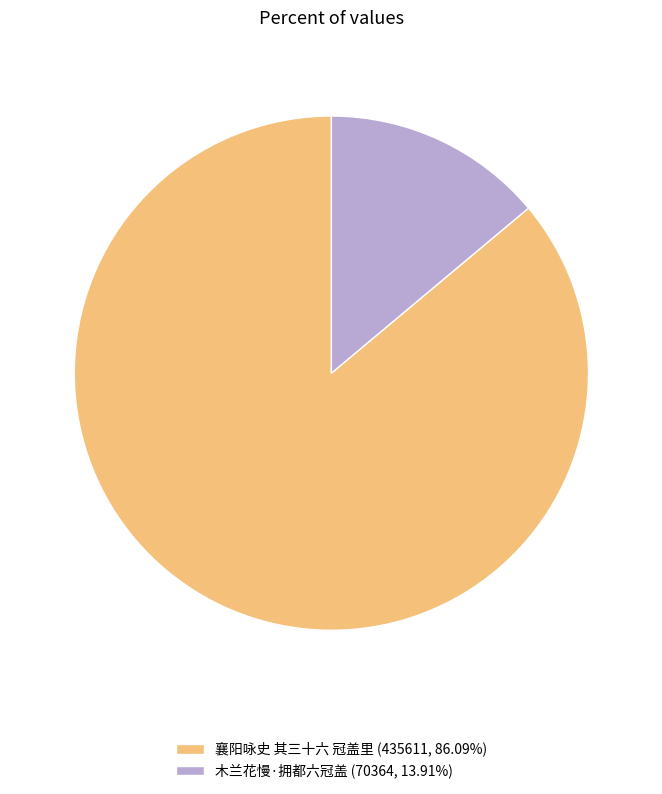

Is there a majority slice in this chart?

Yes